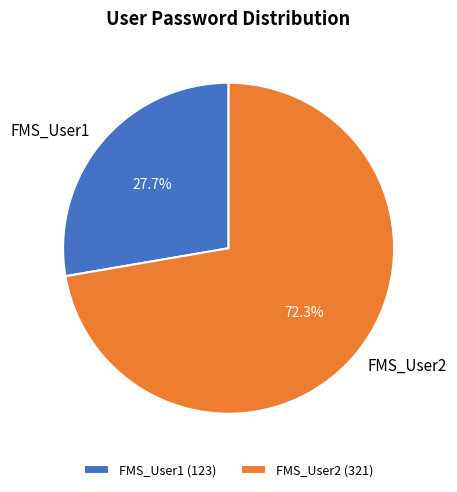

What percentage is the FMS_User2 slice, to the nearest percent?

72%